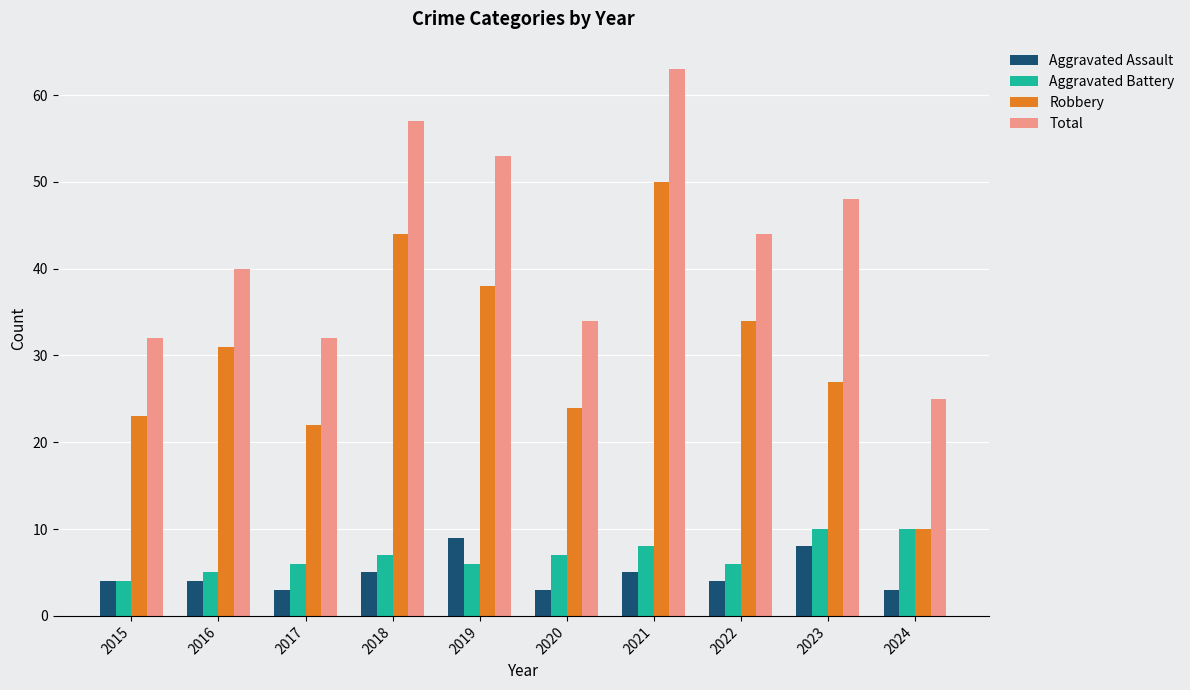

True or false: Robbery has a value of 57 at 2022.

False